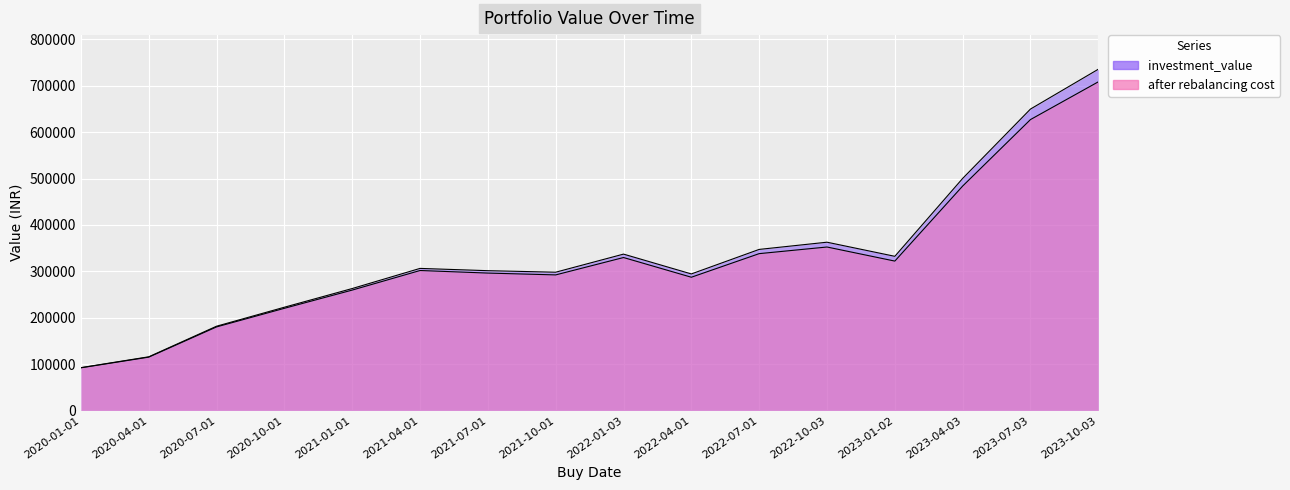

At which category does after rebalancing cost reach its first local valley?

2021-10-01